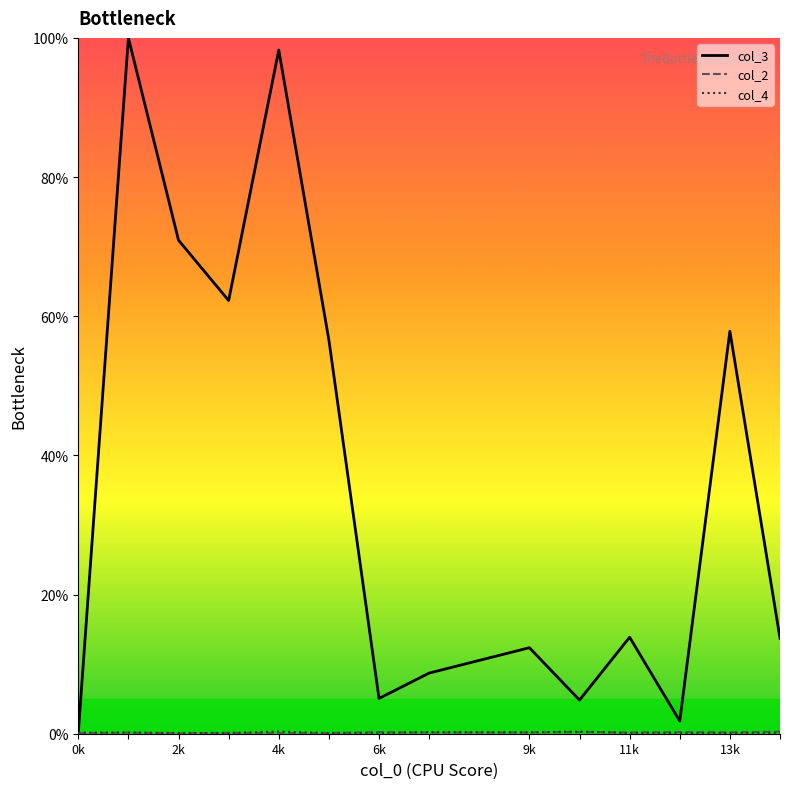

True or false: col_4 has more than 2 points higher than both neighbors.

True